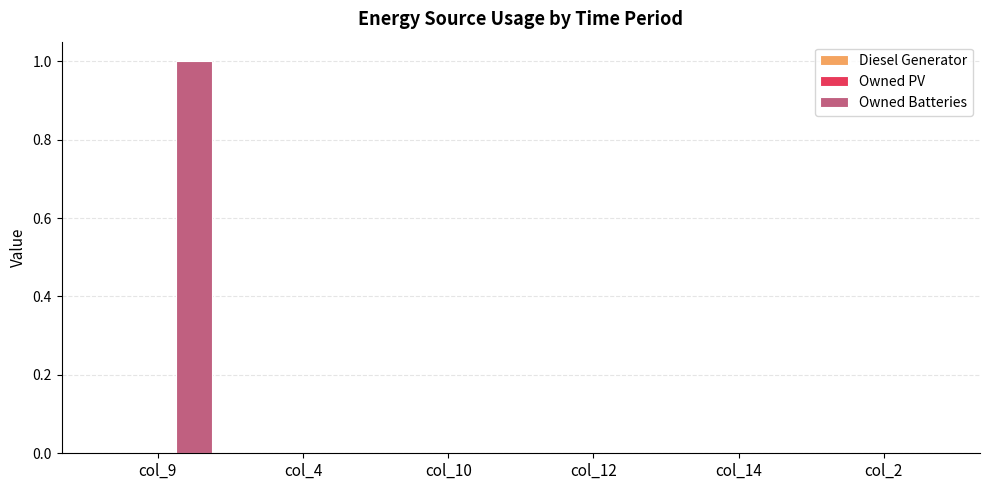

Reading right to left, transcribe all the data shown in this chart.

col_2=0	col_14=0	col_12=0	col_10=0	col_4=0	col_9=1